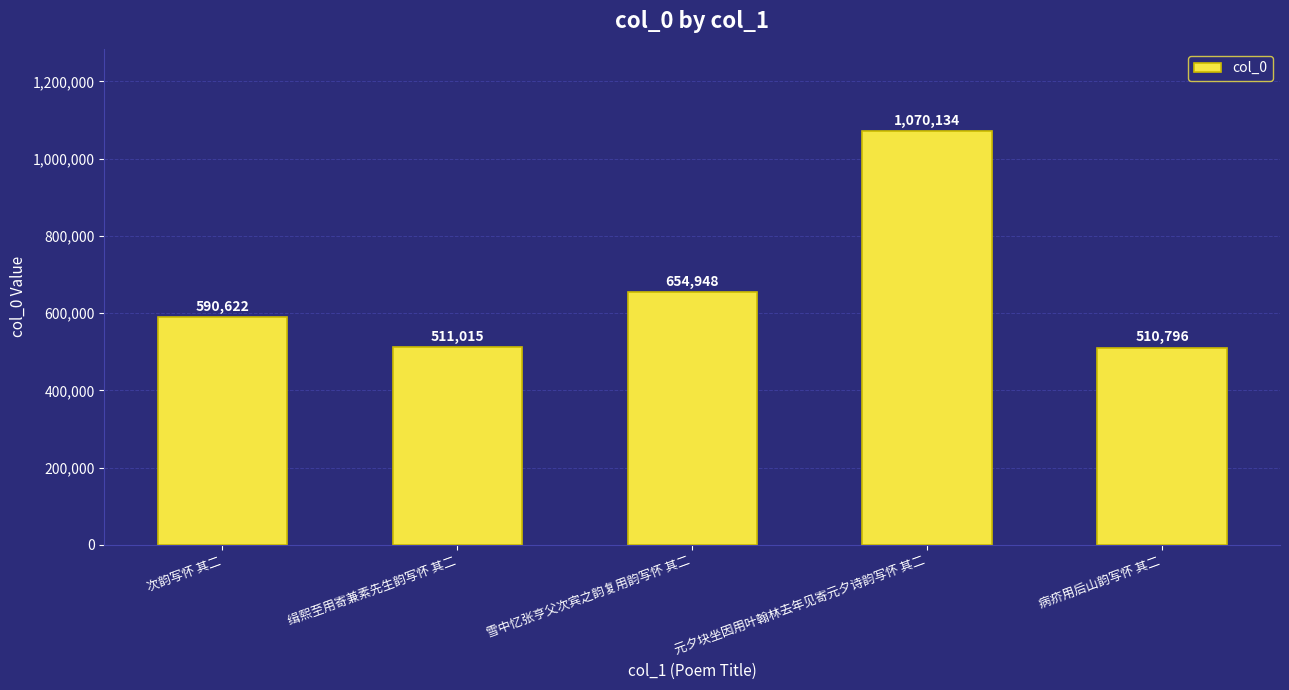

Rank the categories by value from highest to lowest.

元夕块坐因用叶翰林去年见寄元夕诗韵写怀 其二, 雪中忆张亨父次宾之韵复用韵写怀 其二, 次韵写怀 其二, 缉熙至用寄兼素先生韵写怀 其二, 病疥用后山韵写怀 其二